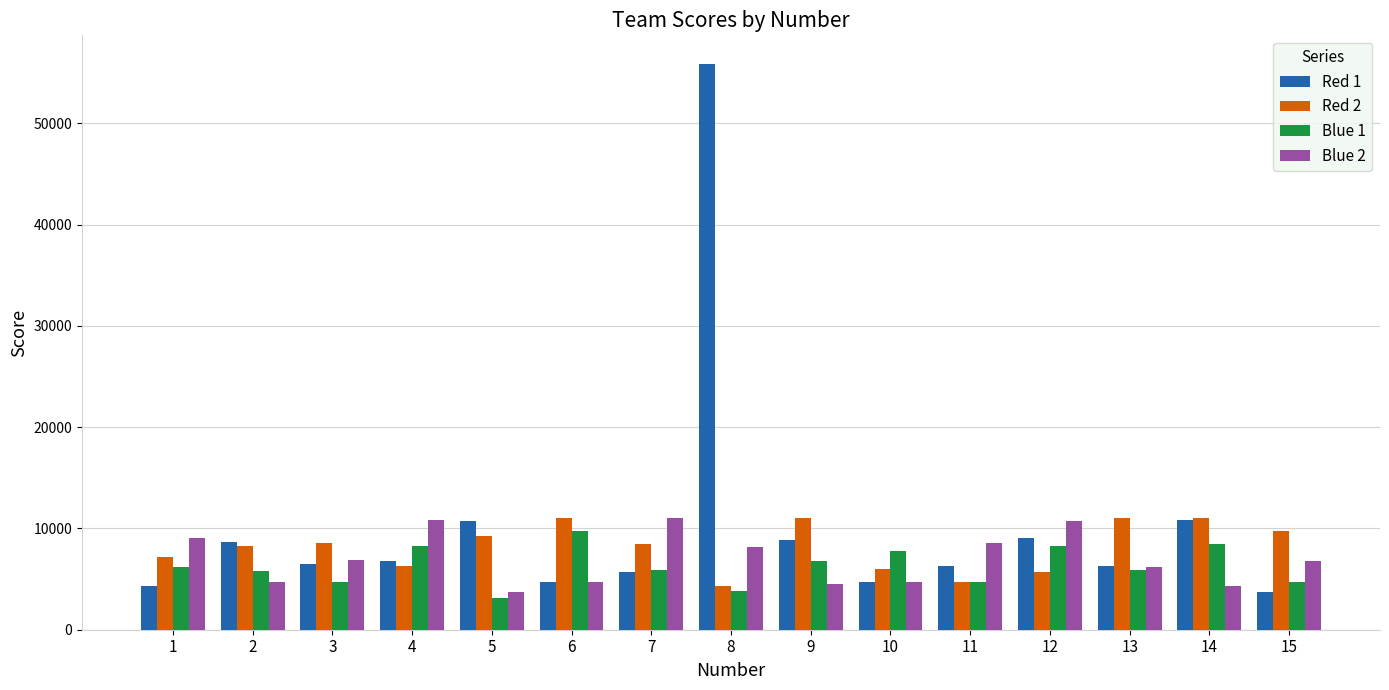

Which label corresponds to the largest value in the chart?

8